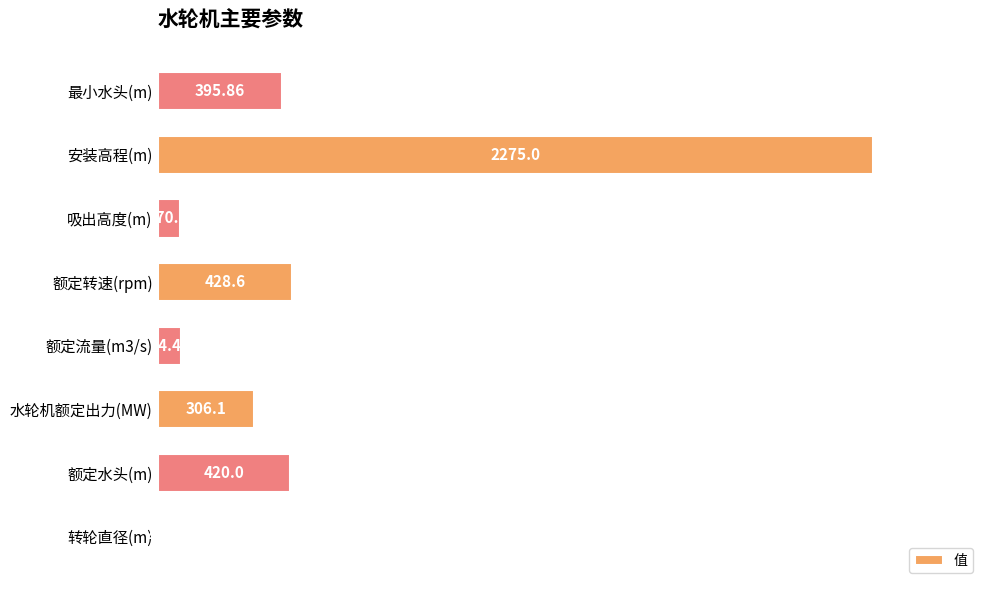

Between 额定水头(m) and 额定流量(m3/s), which is larger?

额定水头(m)